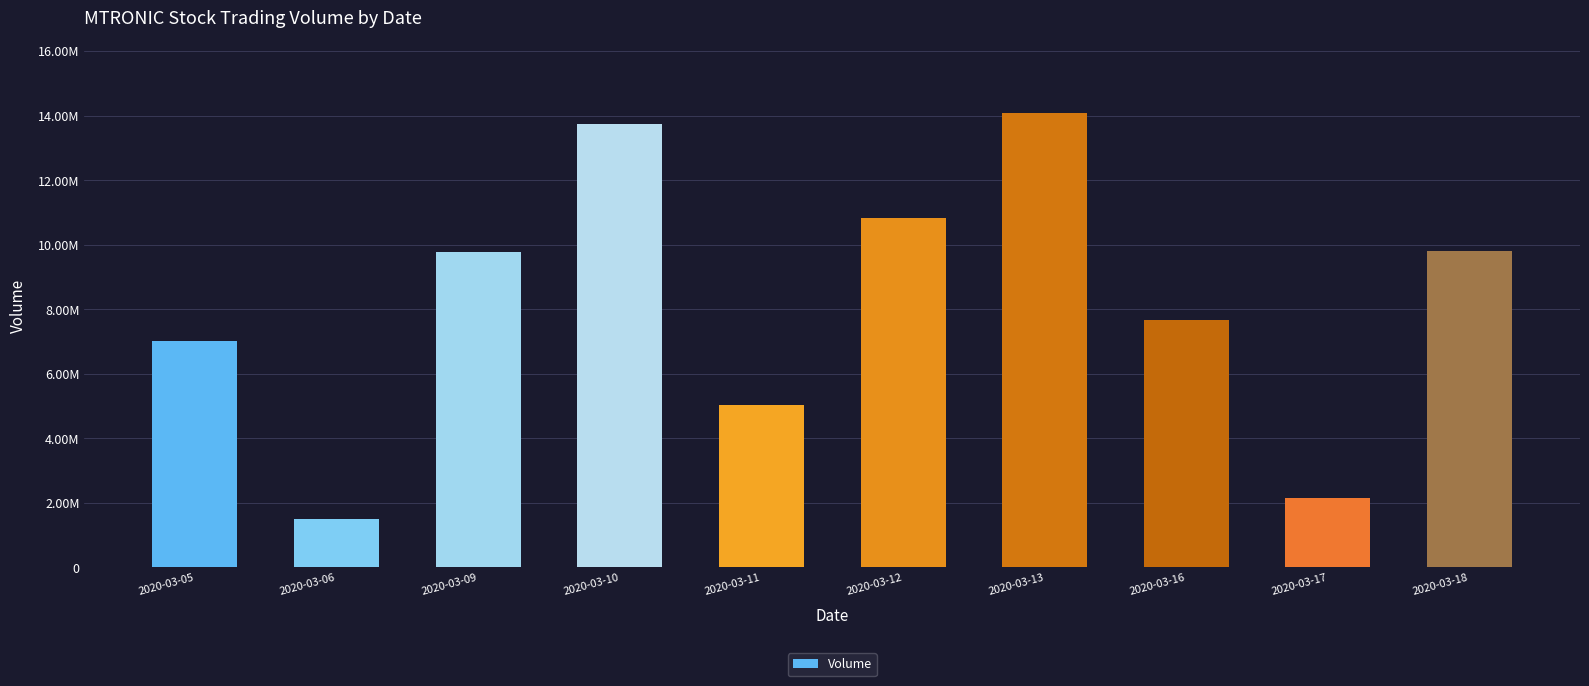

Are the bars horizontal?

No